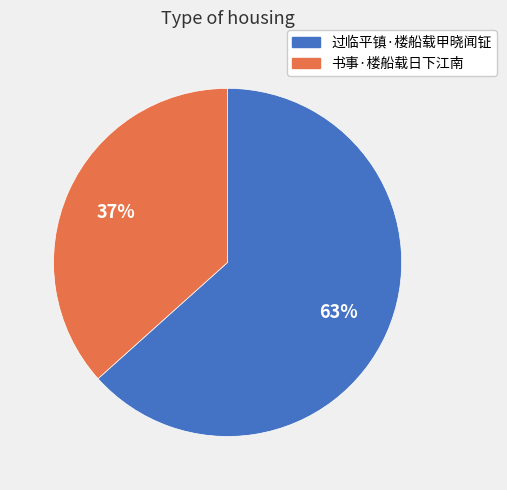

Do 过临平镇·楼船载甲晓闻钲 and 书事·楼船载日下江南 together represent more than half of the pie?

Yes